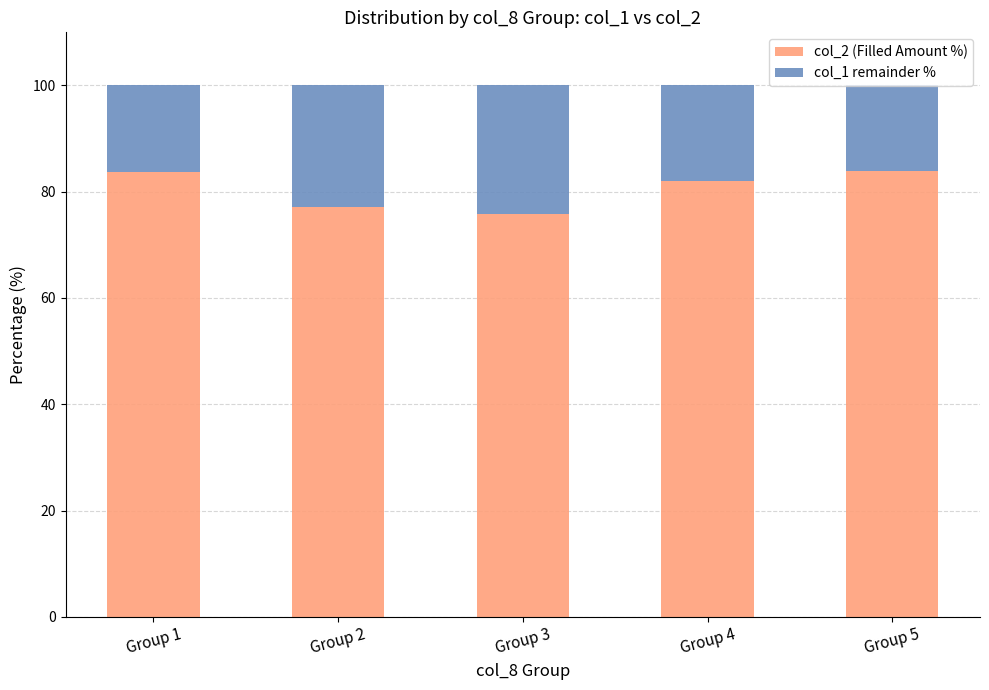

What is the minimum value for col_2 (Filled Amount %)?

75.9